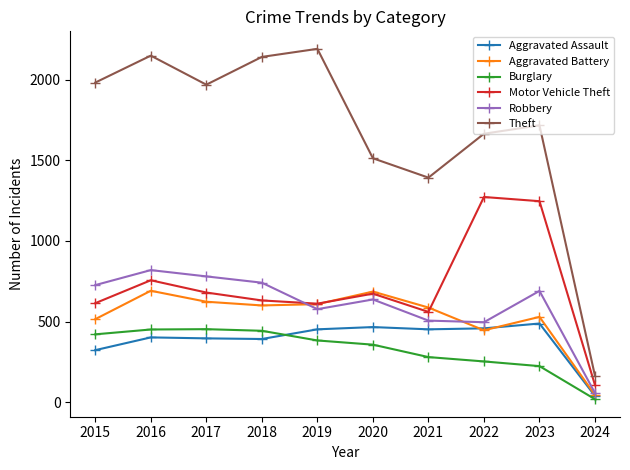

The value of Theft at 2019 is 2190. True or false?

True